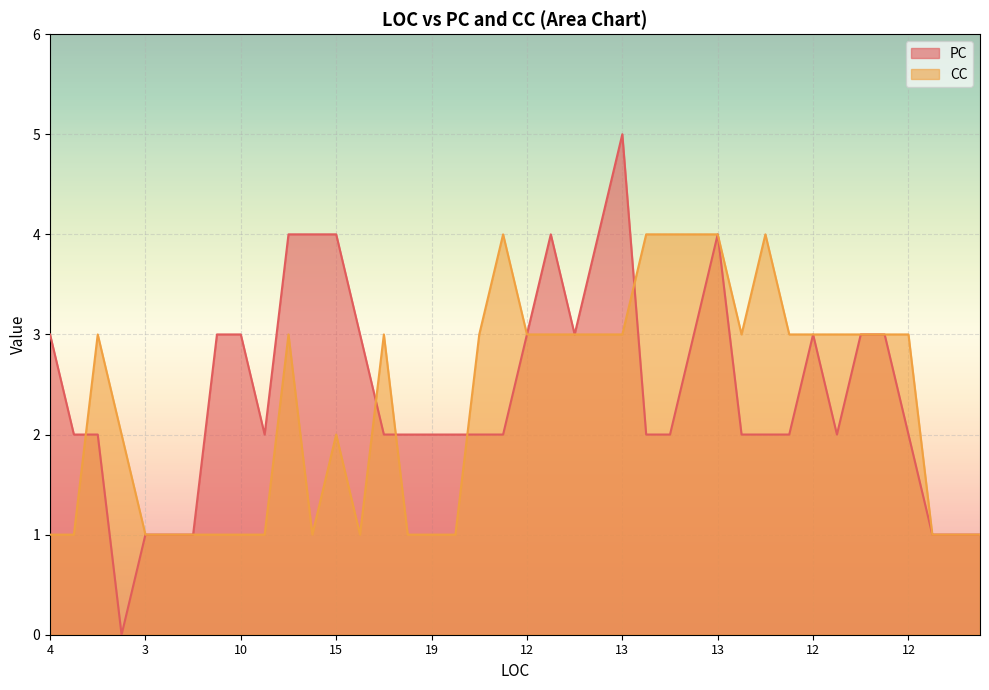

What is the sum of the PC values at 14 and 13?

4